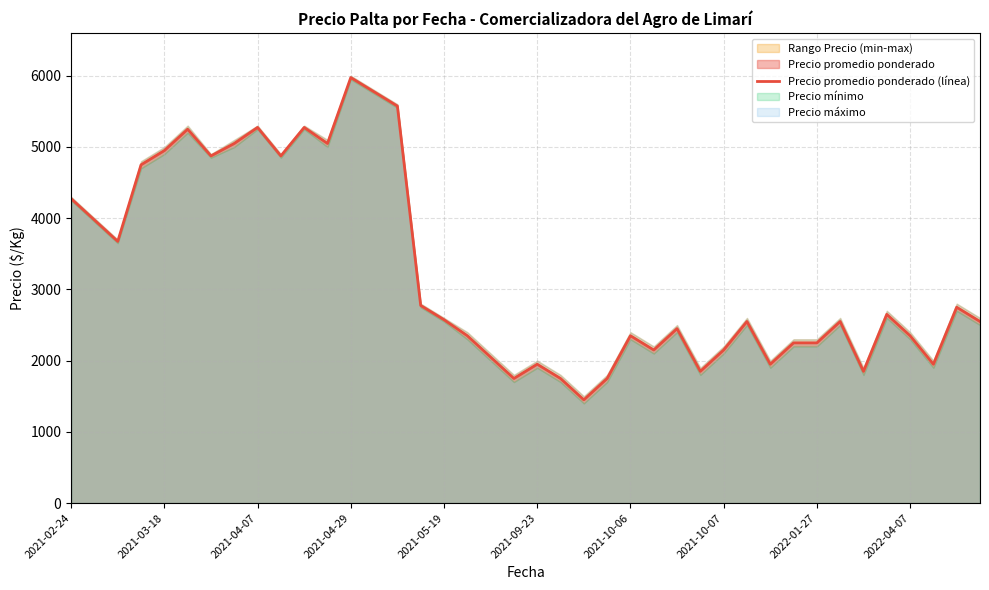

What is the maximum value for Precio promedio ponderado (línea)?

5975